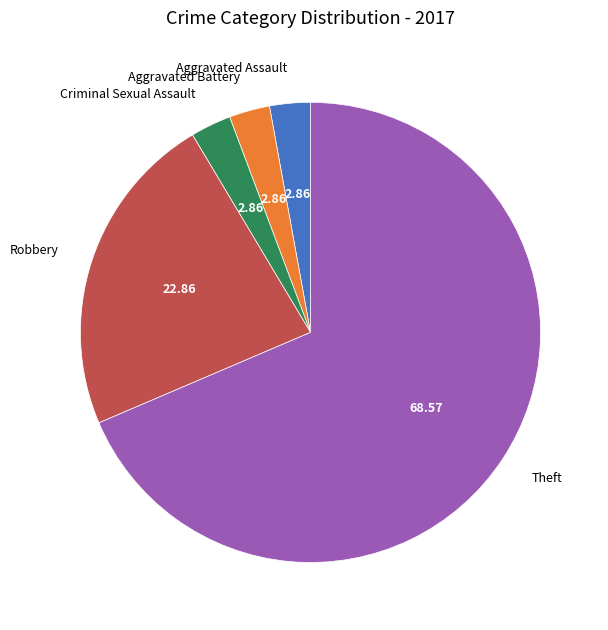

How many slices are in this pie chart?

5